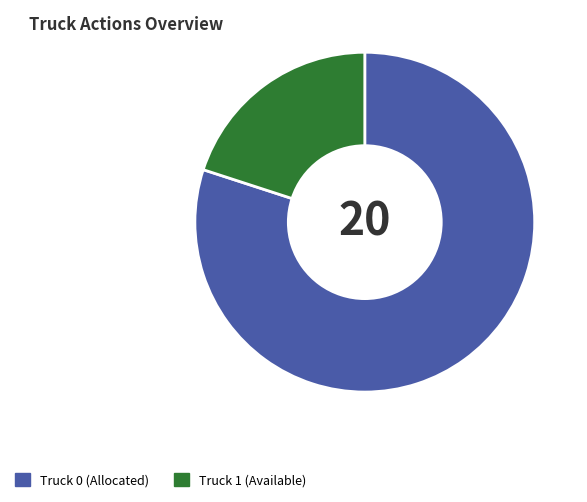

Count the number of slices in the pie.

2